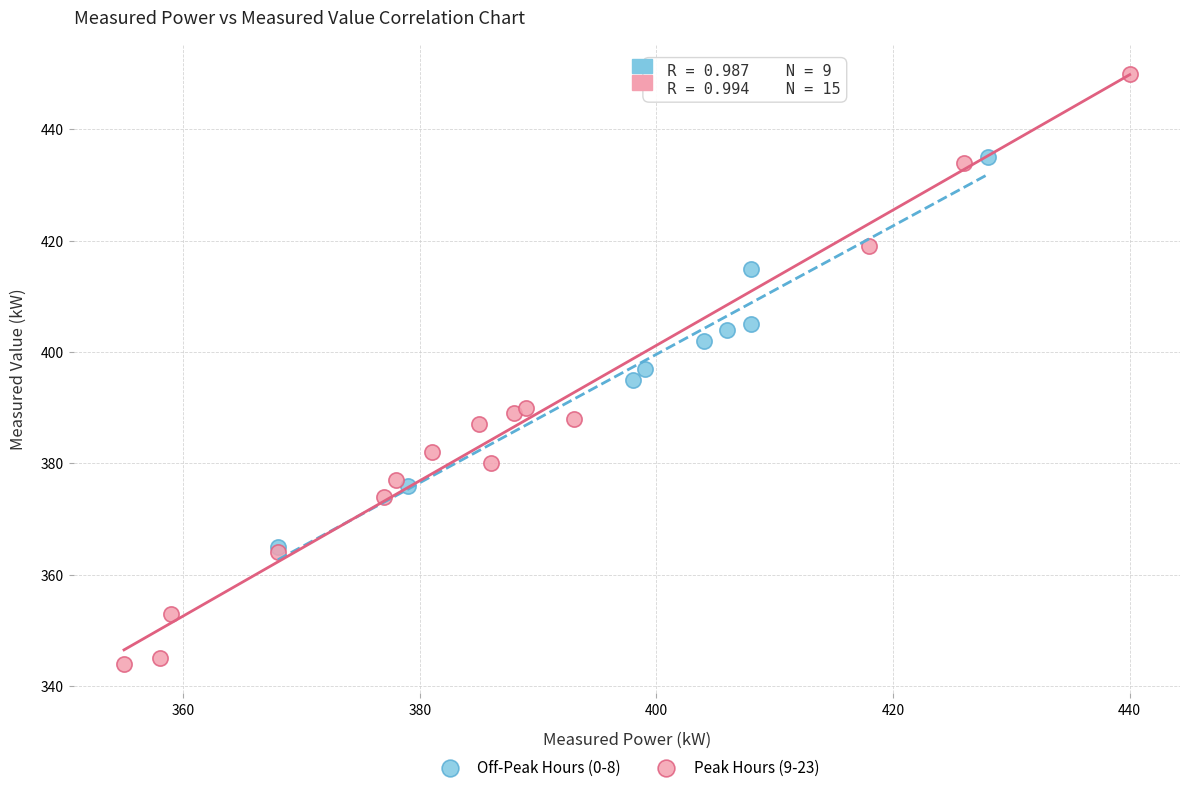

Which series reaches the maximum Y coordinate?

Peak Hours (9-23)